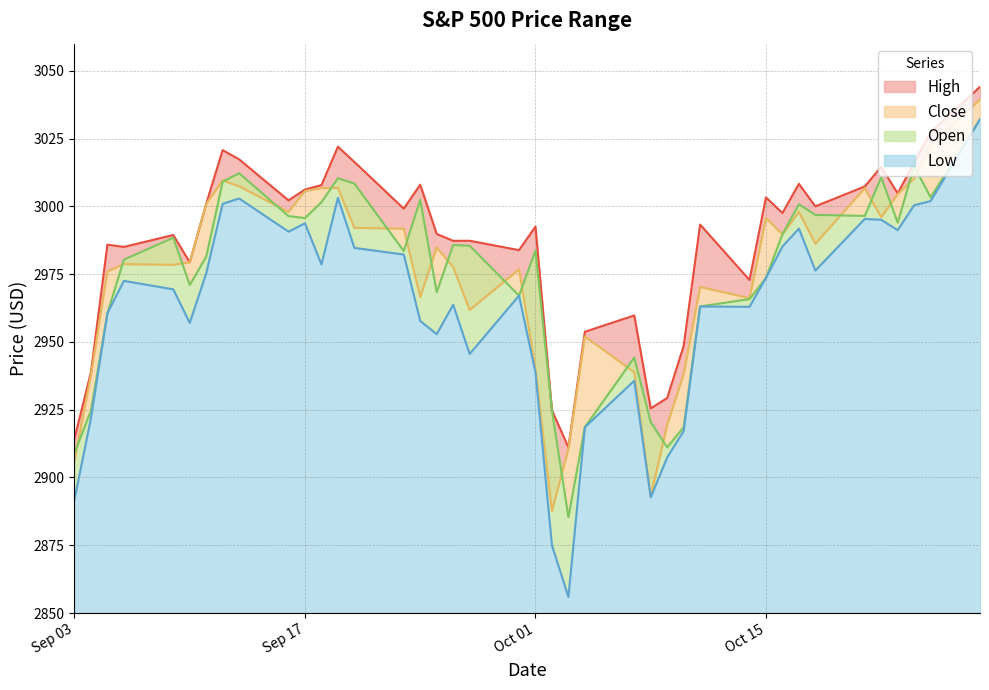

How many lines are shown in the chart?

4